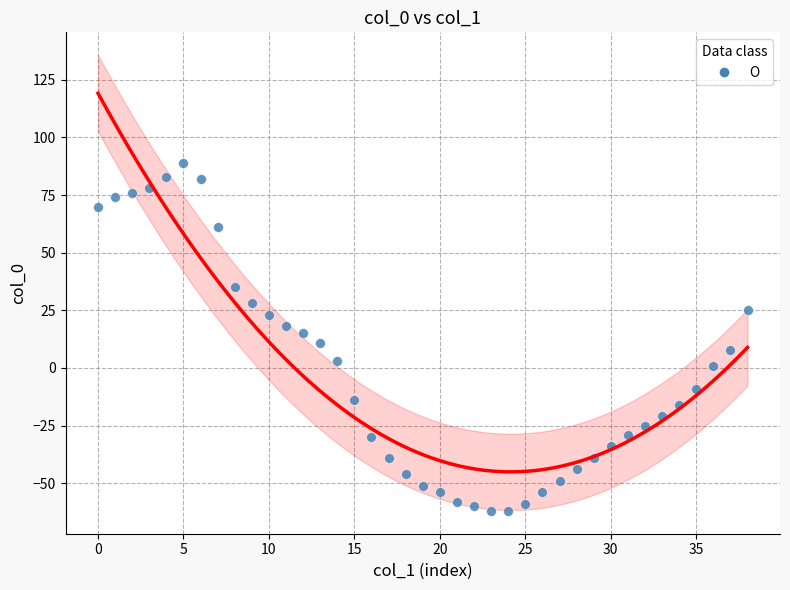

What is the range of Y values (max minus min)?

151